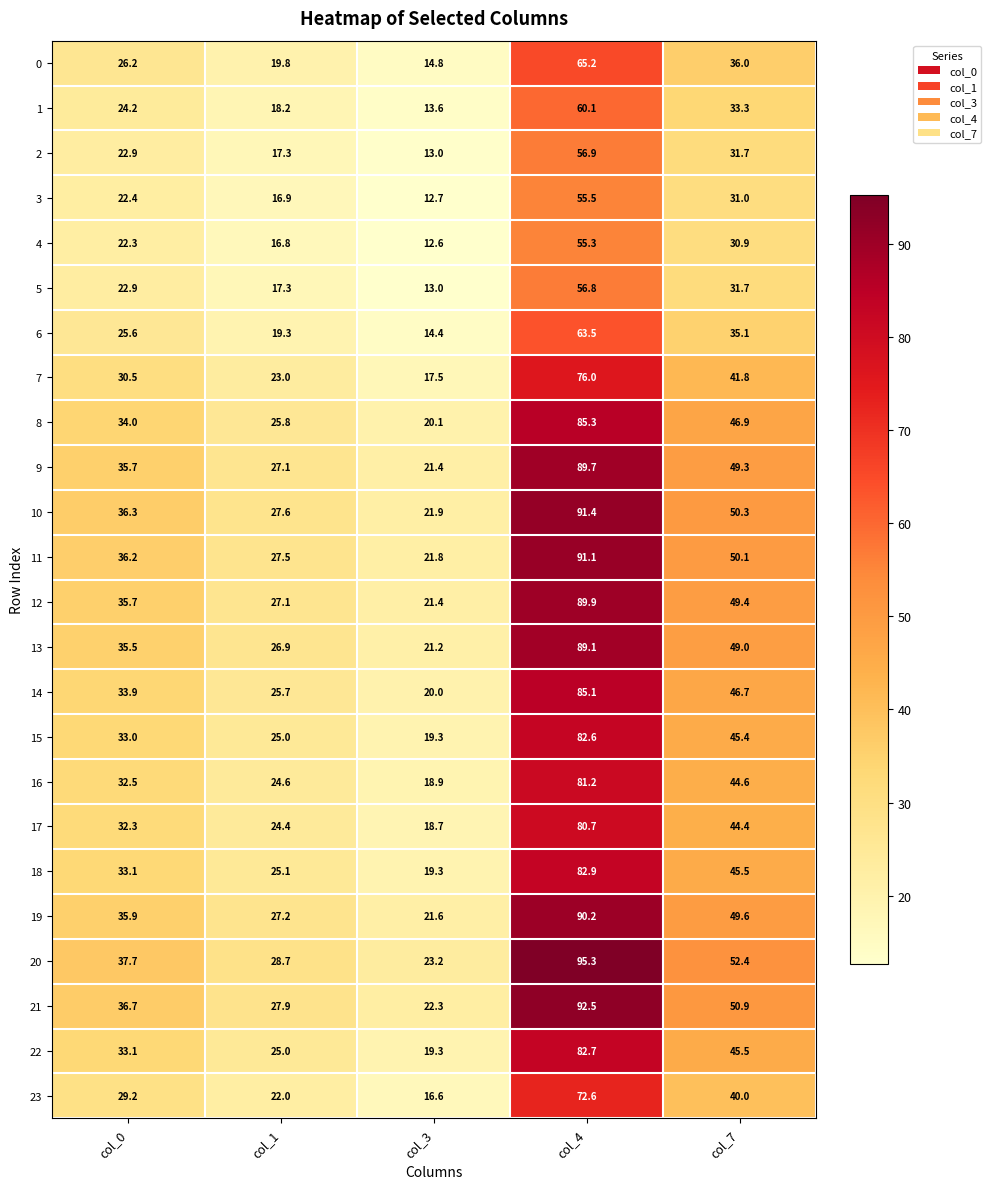

Rank the categories by 7 value from highest to lowest.

col_4, col_7, col_0, col_1, col_3